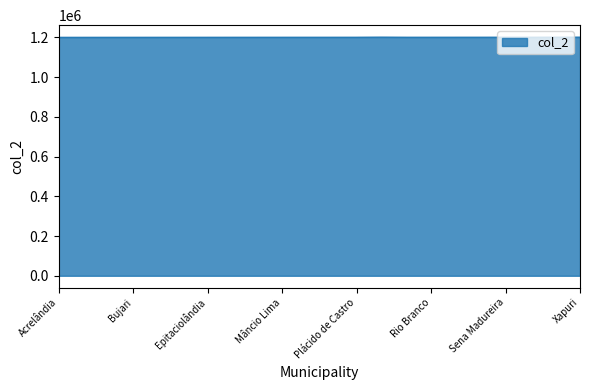

True or false: there are more than 1 points higher than both neighbors.

True